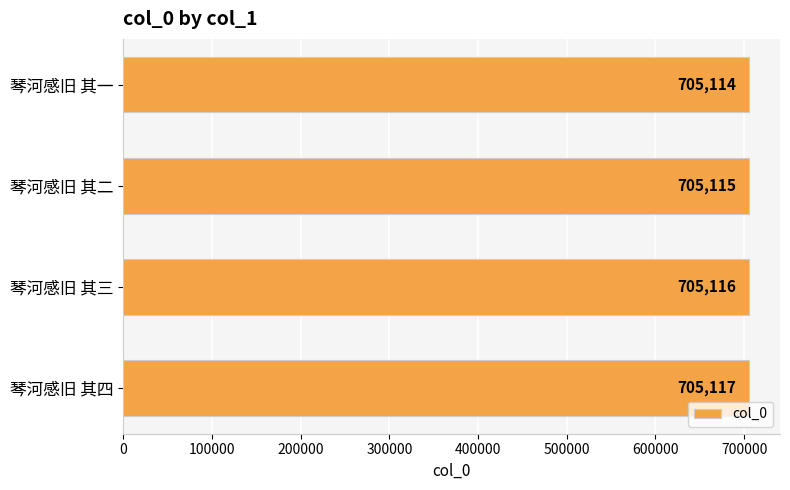

Rank the categories by value from lowest to highest.

琴河感旧 其一, 琴河感旧 其二, 琴河感旧 其三, 琴河感旧 其四